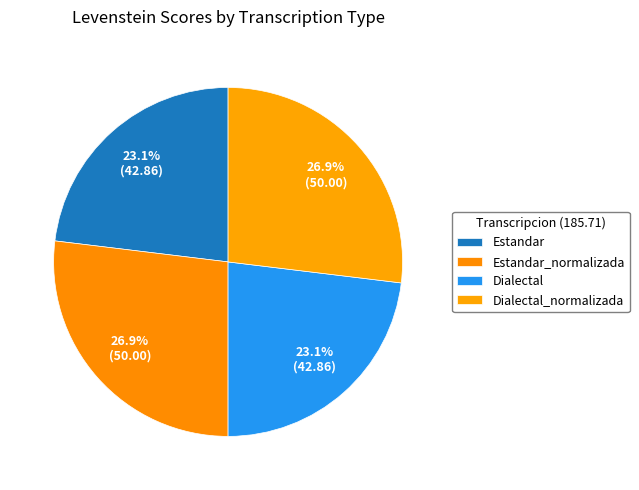

To the nearest percent, what percentage of the pie is Estandar_normalizada?

27%